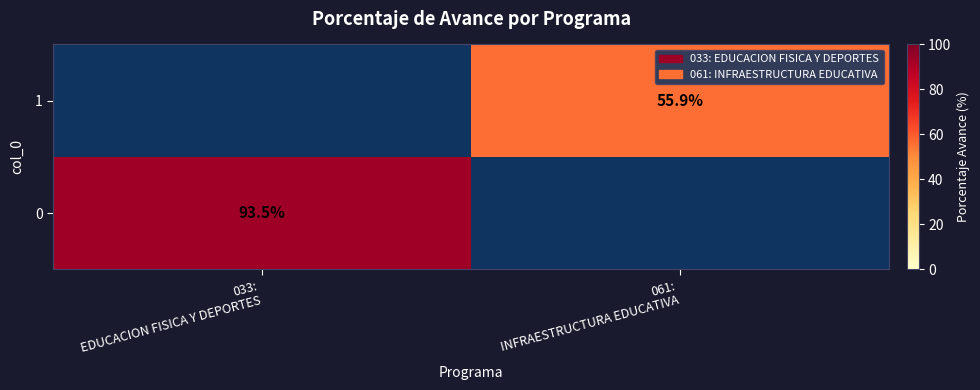

List the labels in order of 1 value, smallest first.

033: EDUCACION FISICA Y DEPORTES, 061: INFRAESTRUCTURA EDUCATIVA